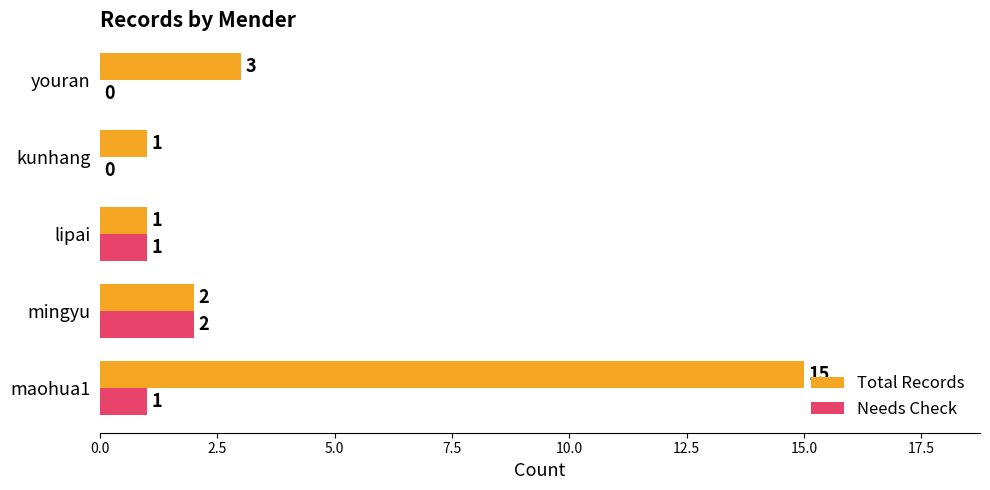

The Total Records series shows 1 at lipai. True or false?

True